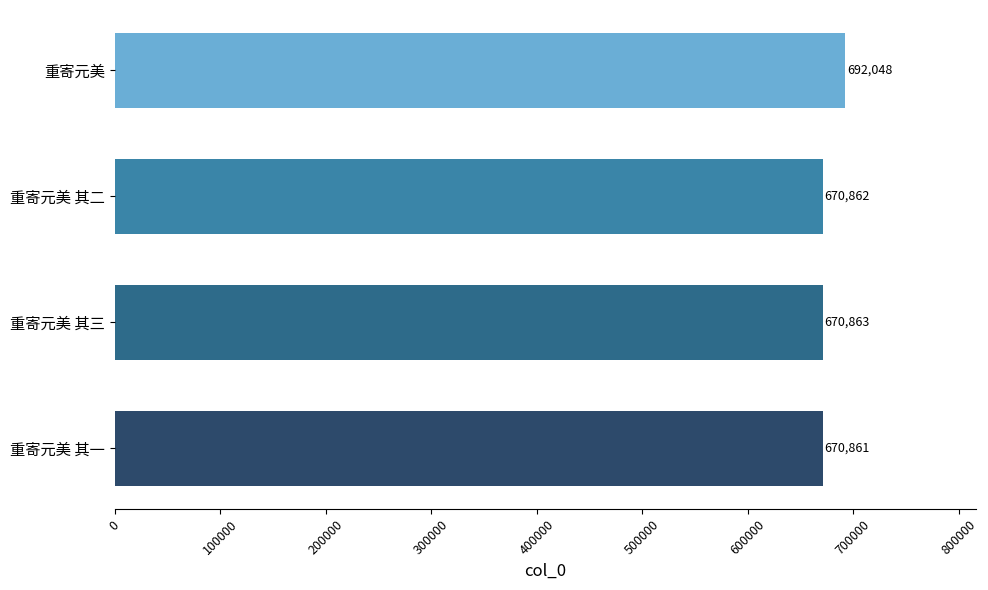

Does the chart contain stacked bars?

No